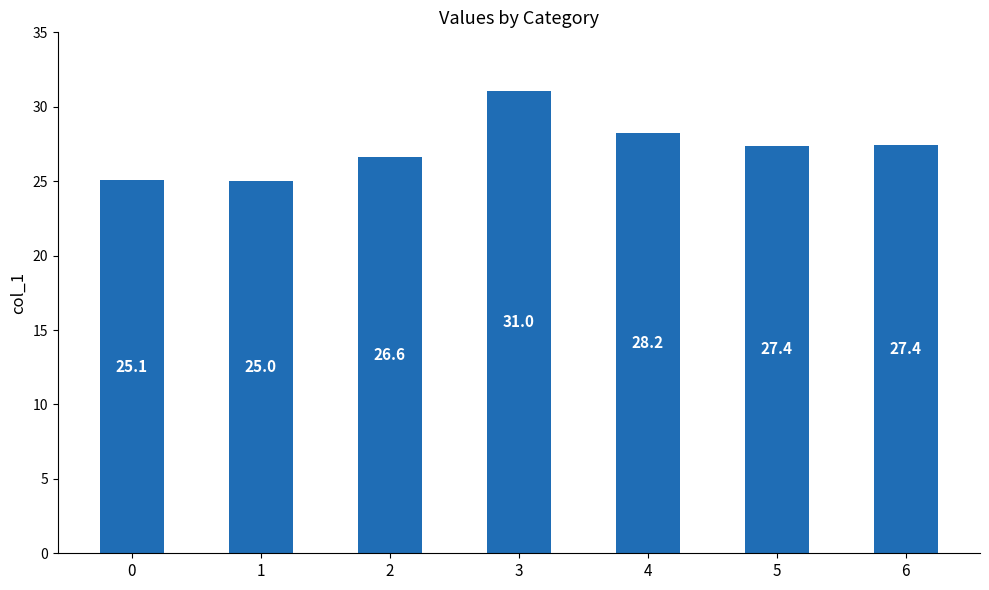

What is the minimum value shown in the chart?

25.0